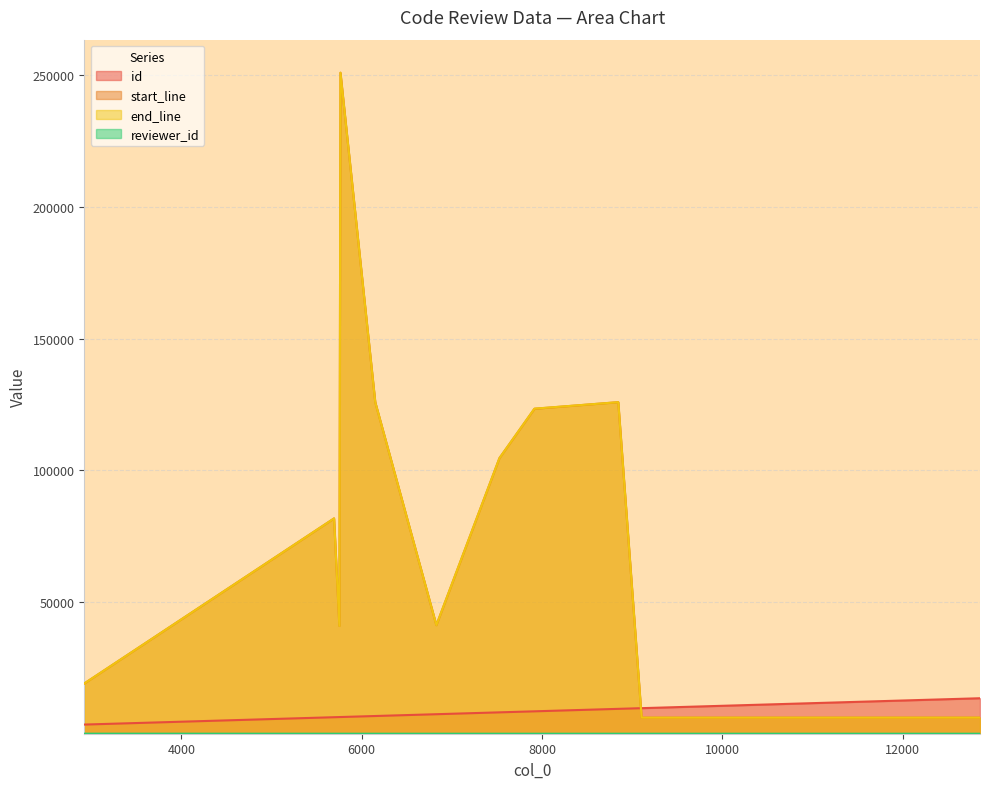

Is the value of reviewer_id at 6150 greater than the value of id at 11502?

No